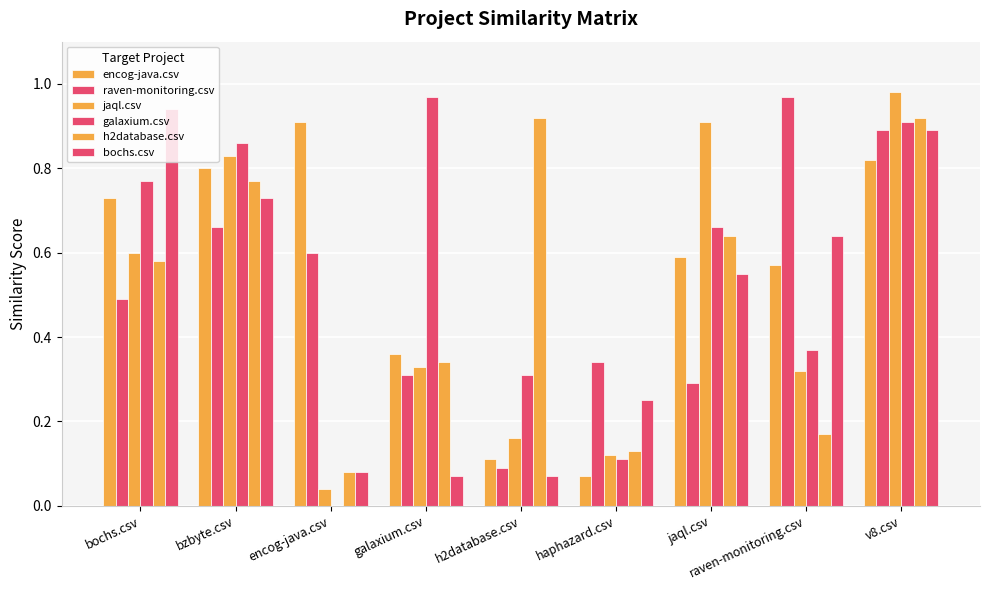

At how many categories does at least one series exceed 0?

9